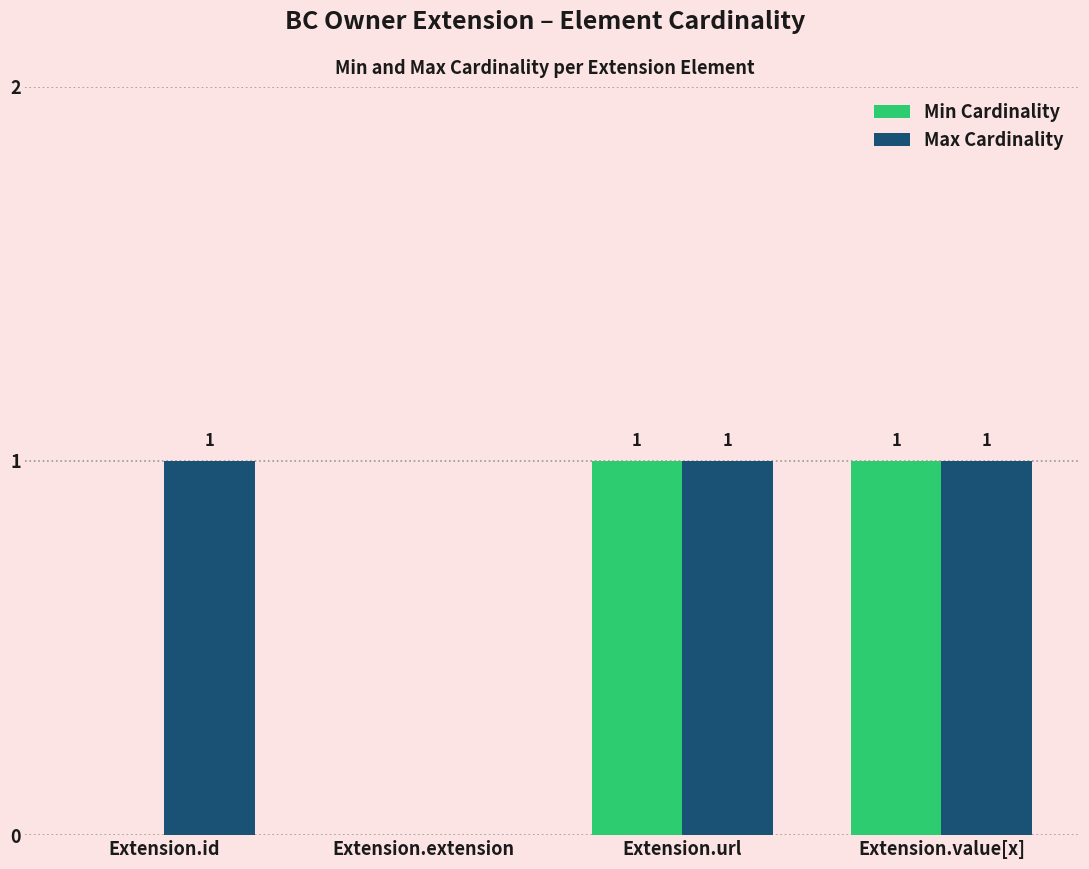

At which label is Max Cardinality closest to 0?

Extension.extension